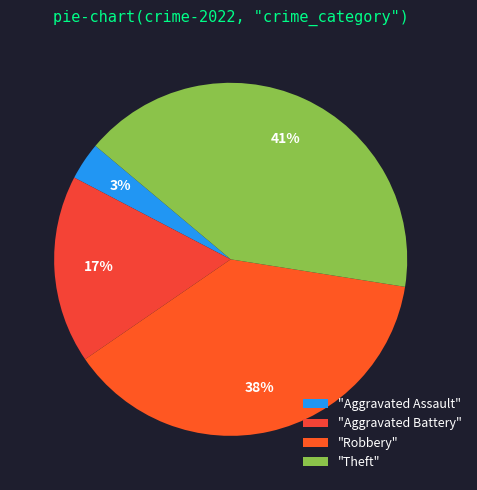

Does any single category account for the majority?

No